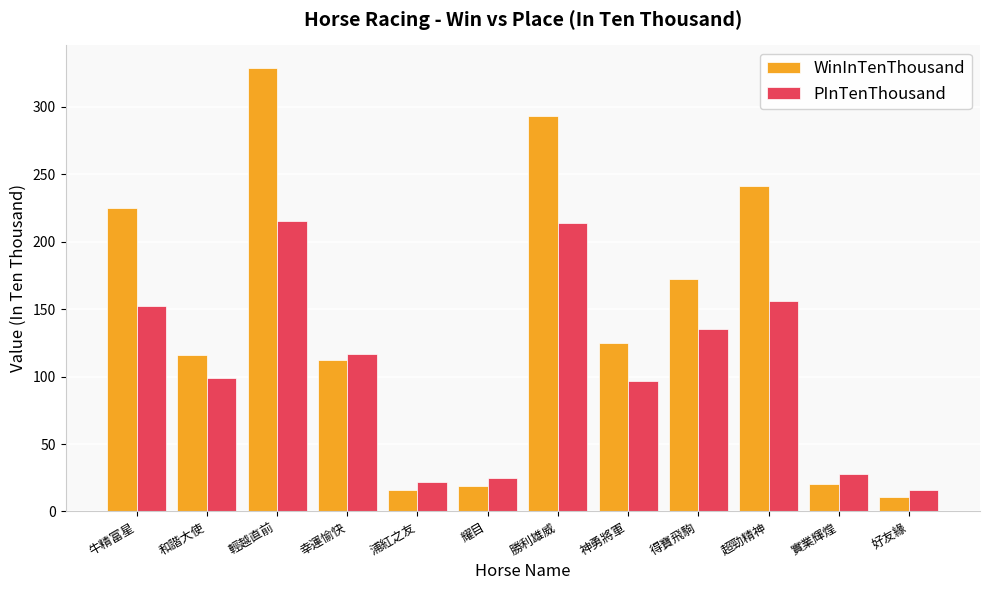

Is it true that PInTenThousand equals 154 at 和諧大使?

False